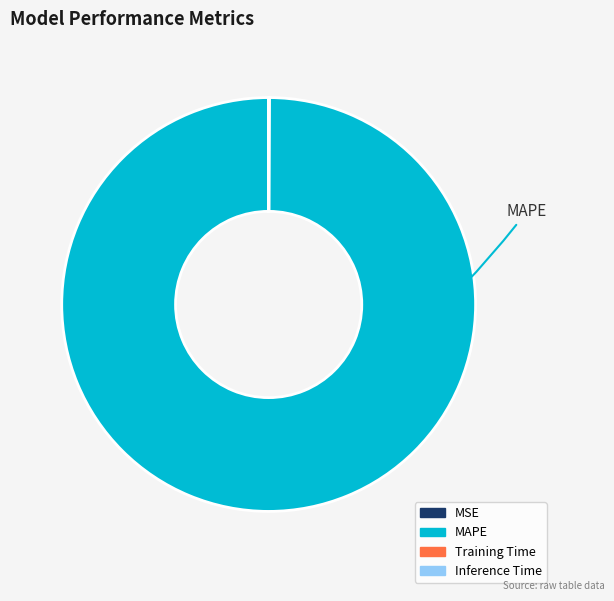

Does any single category account for the majority?

Yes